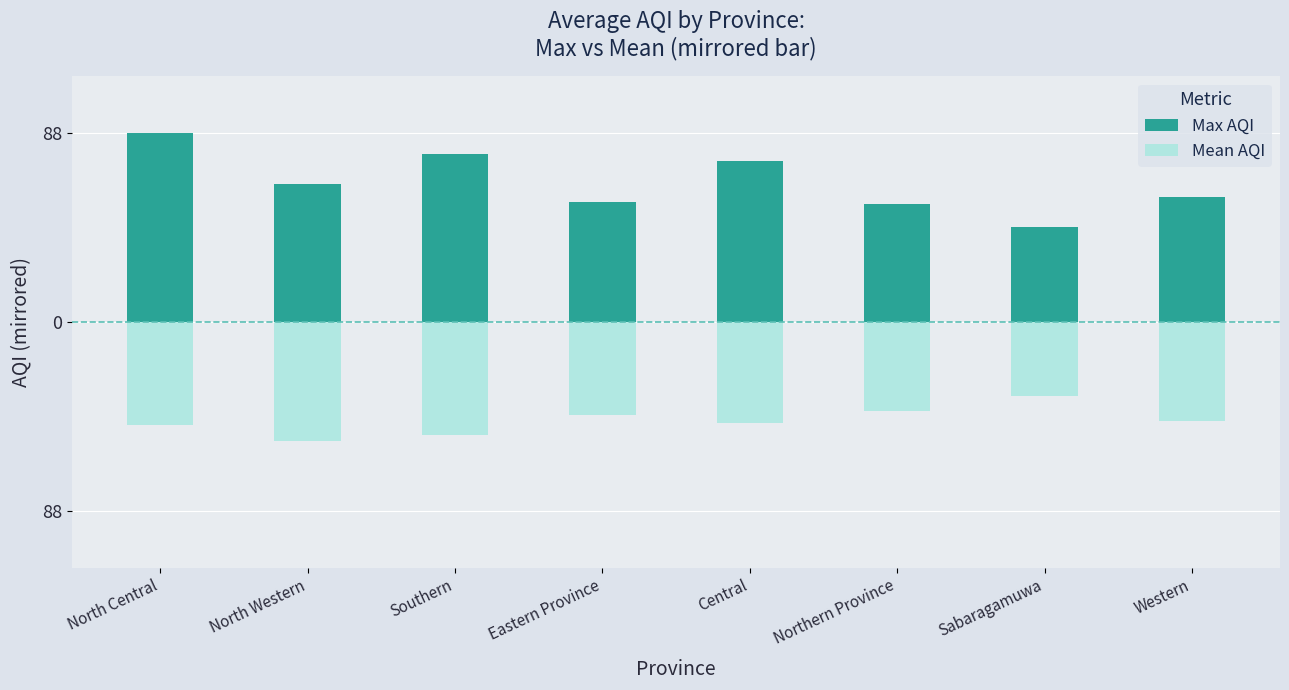

What are all the series names shown in the legend?

Max AQI, Mean AQI